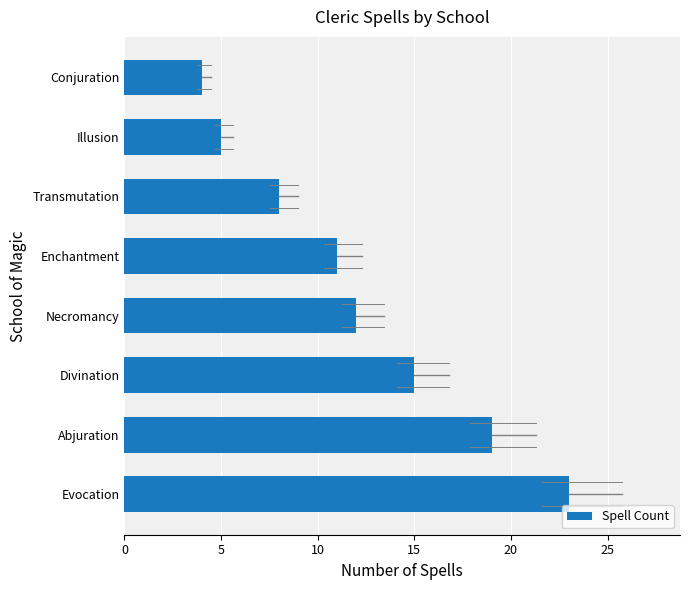

At which label is the value closest to 13?

Necromancy